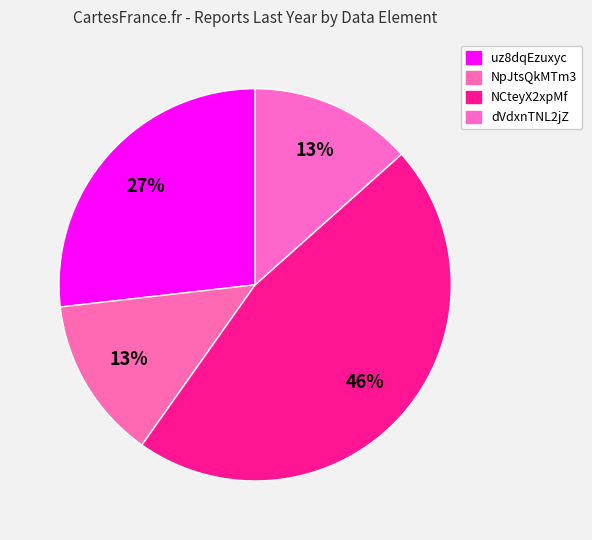

Is the sum of uz8dqEzuxyc and dVdxnTNL2jZ greater than half?

No